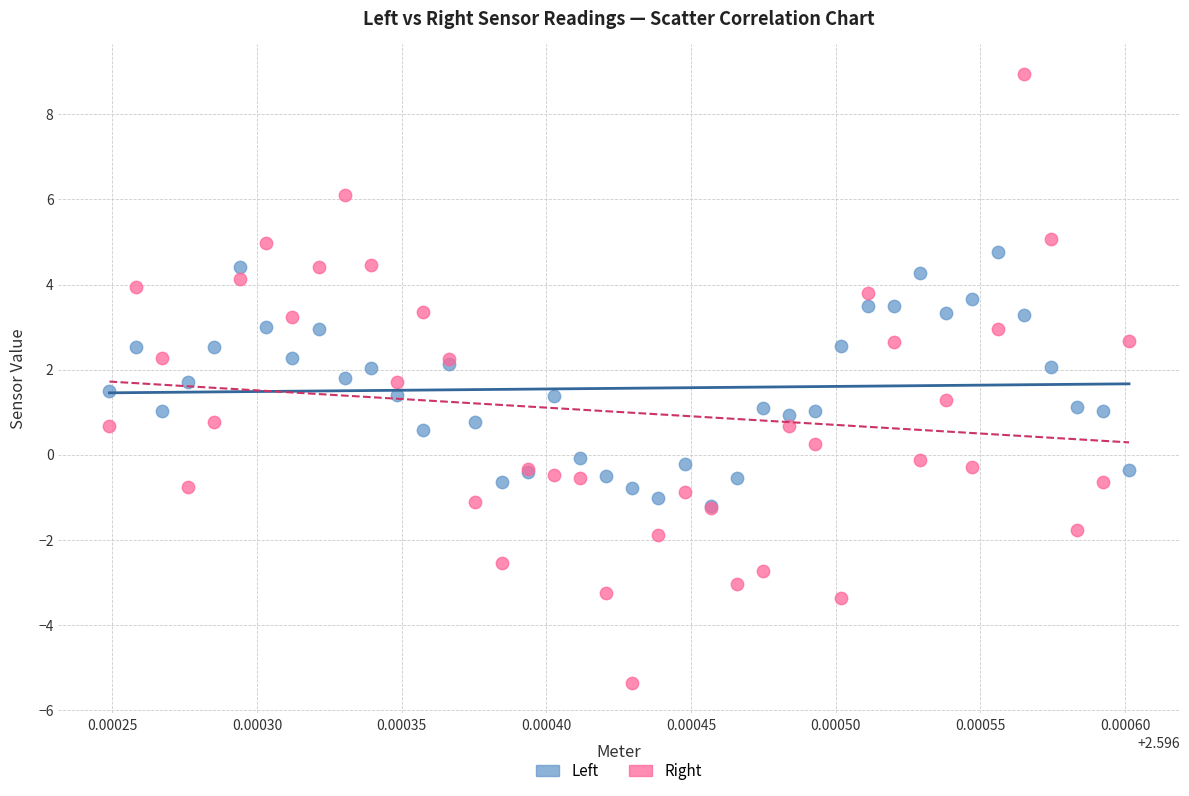

What are all the series names shown in the legend?

Left, Right